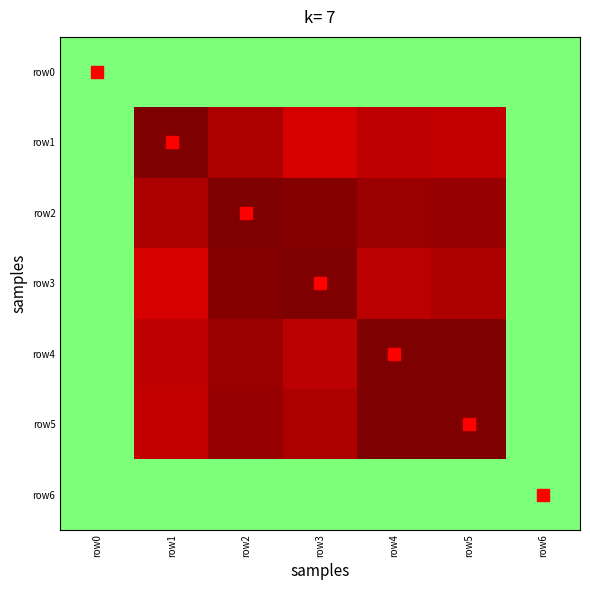

Which label corresponds to the largest value in the chart?

row2